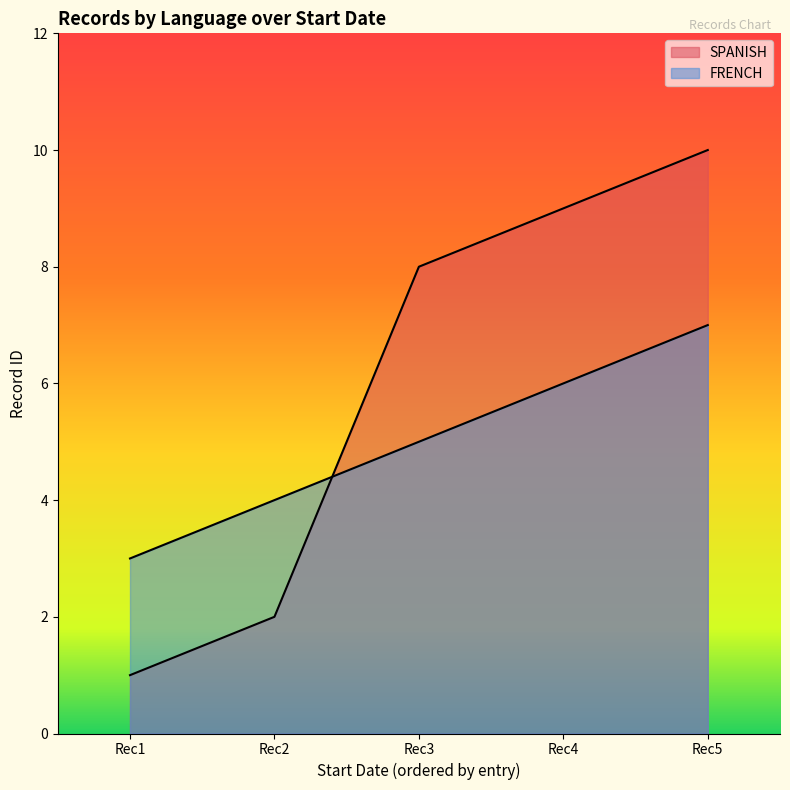

What is the value of the FRENCH point at the 4th from the left?

6